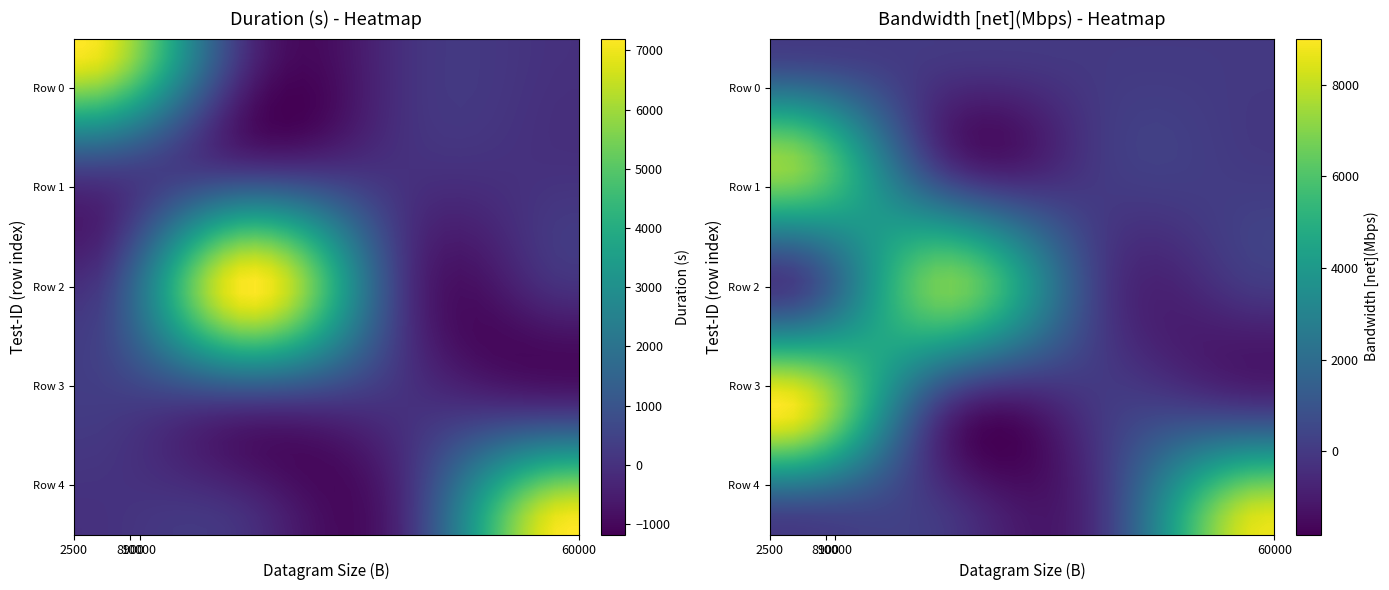

What is the greatest value displayed?

9003.8